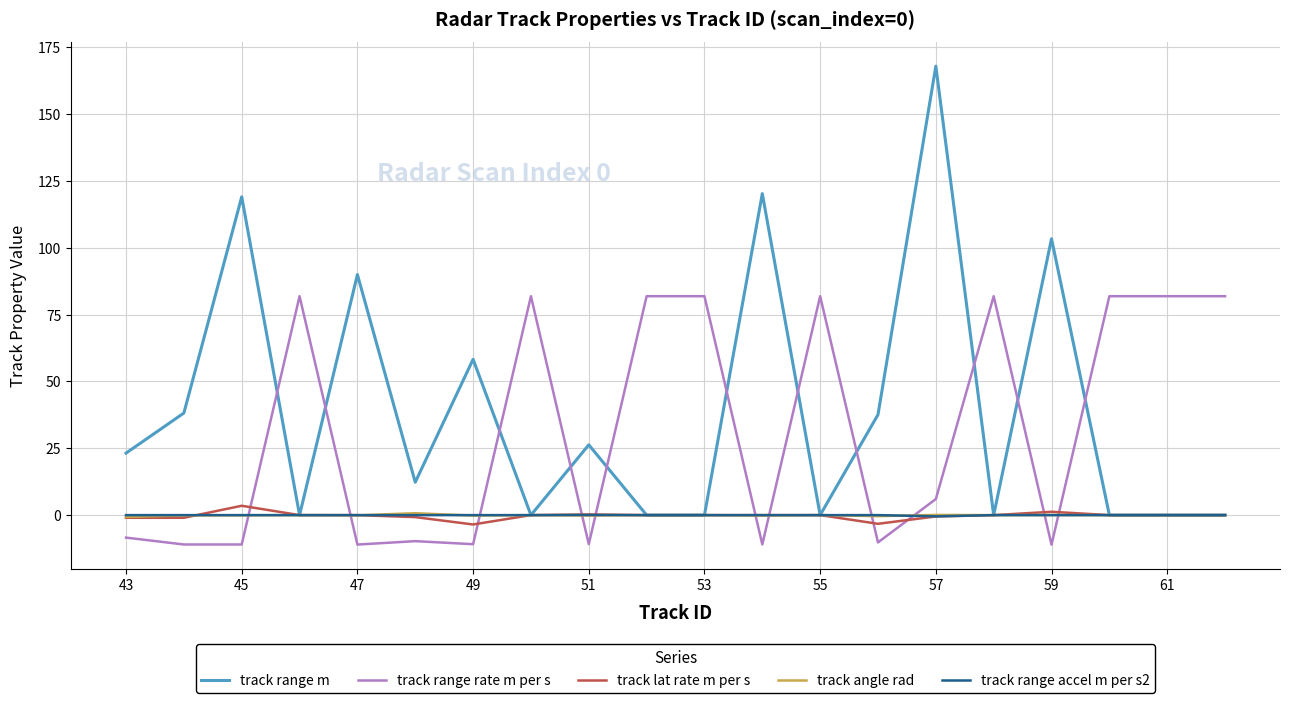

Which series has the largest total across all categories?

track range m